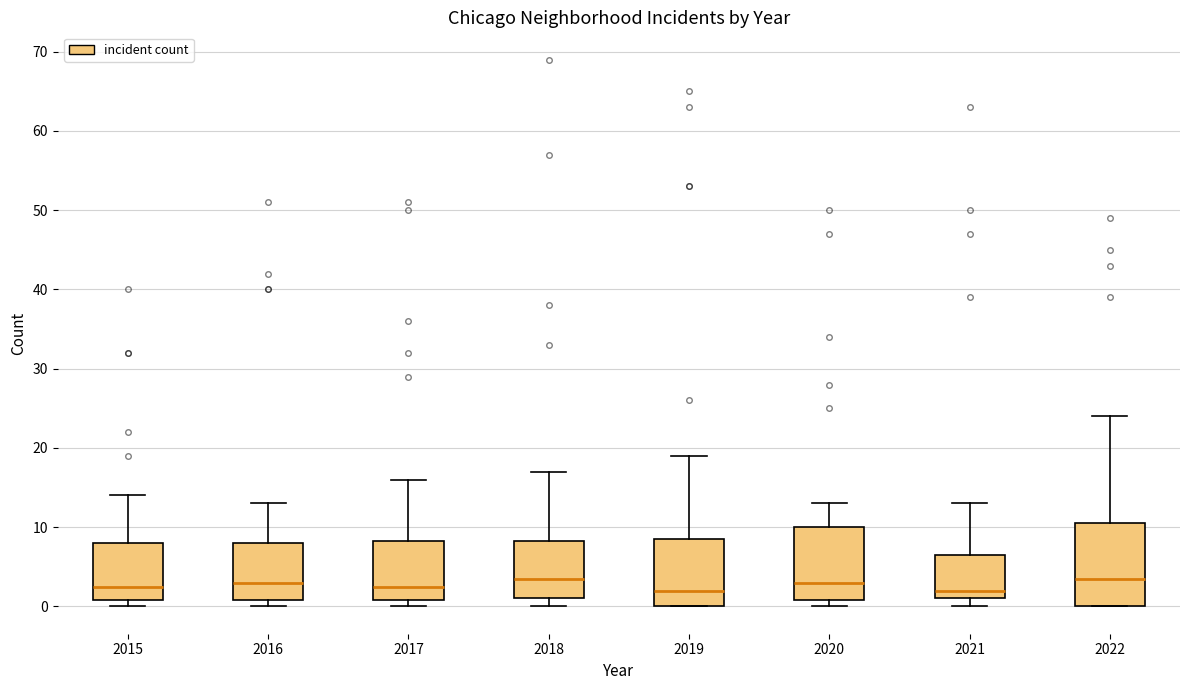

Reading left to right, read every box against the y-axis: the position of its median line, the range the box covers, and the ends of its whiskers. The values are not printed on the chart, so give them approximately, as read against the axis.

2015: median 3, box 1 to 8, whiskers 0 to 14
2016: median 3, box 1 to 8, whiskers 0 to 13
2017: median 3, box 1 to 8, whiskers 0 to 16
2018: median 4, box 1 to 8, whiskers 0 to 17
2019: median 2, box 0 to 9, whiskers 0 to 19
2020: median 3, box 1 to 10, whiskers 0 to 13
2021: median 2, box 1 to 7, whiskers 0 to 13
2022: median 4, box 0 to 11, whiskers 0 to 24